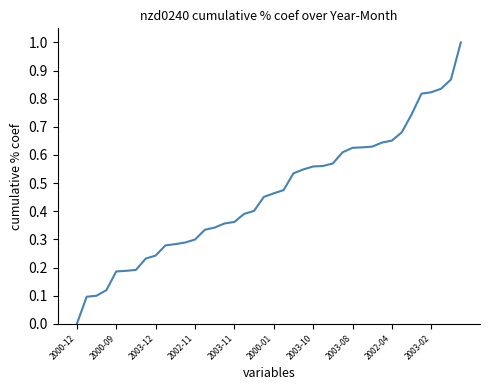

What is the maximum value shown in the chart?

1.0